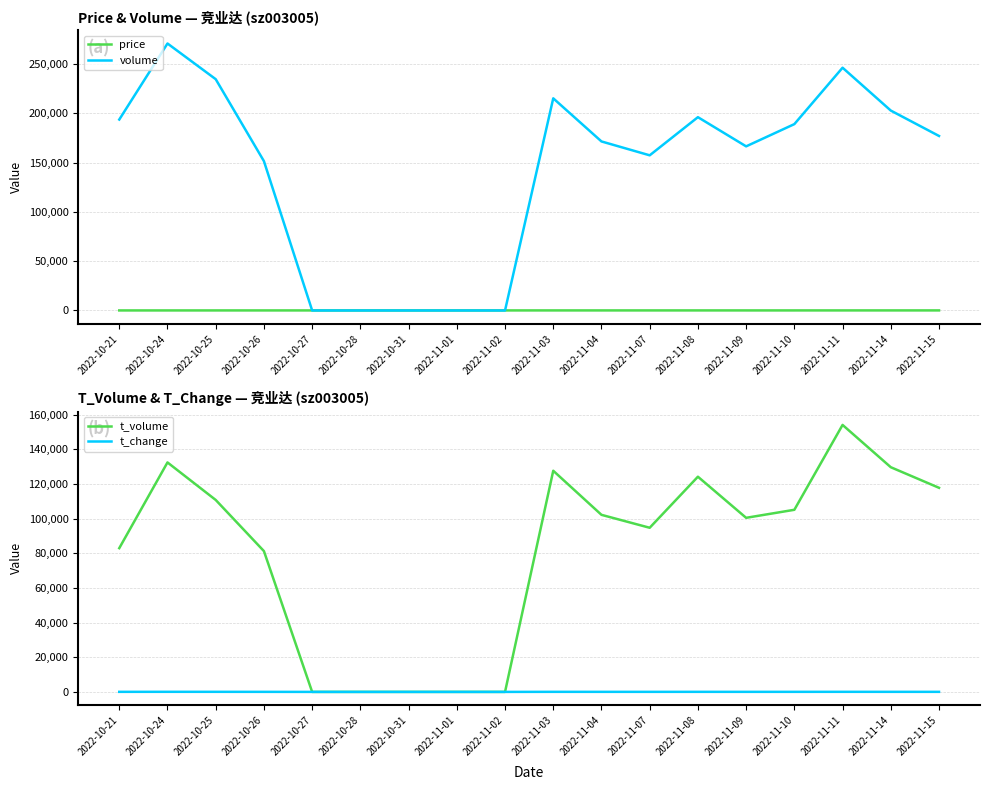

What are all the series names shown in the legend?

price, volume, t_volume, t_change